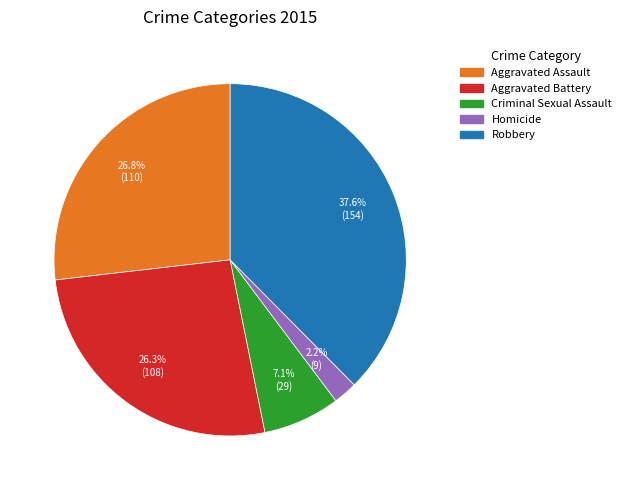

What is the ratio of the value at Robbery to the value at Criminal Sexual Assault?

5.3